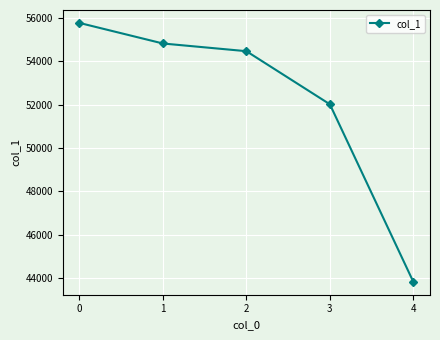

Between 4 and 2, which is larger?

2